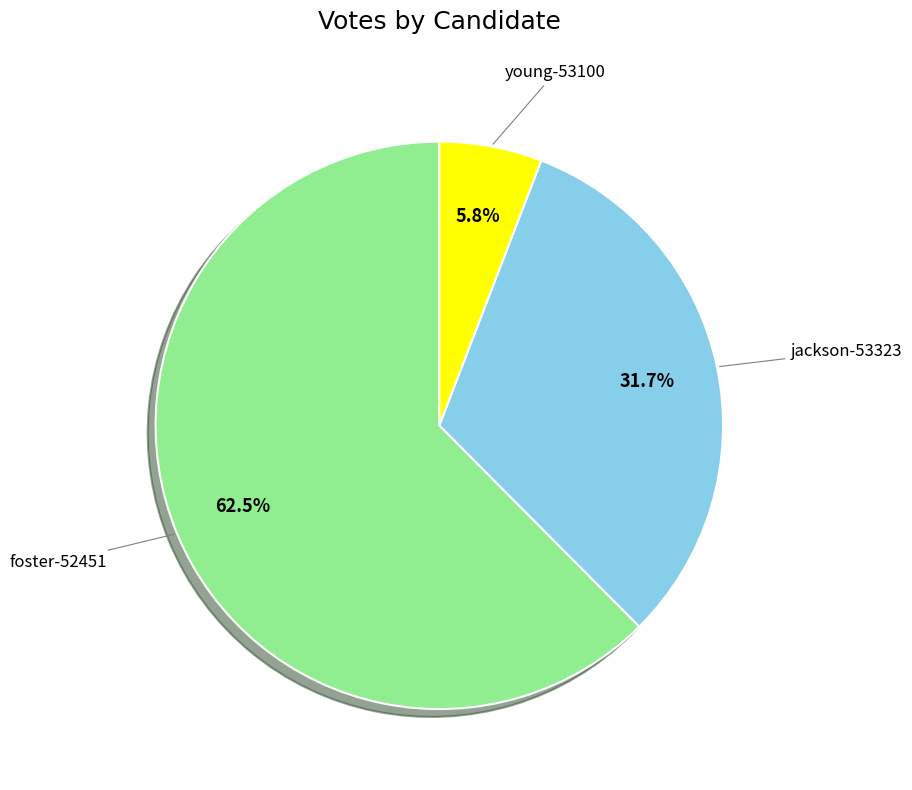

The foster-52451 slice represents 55% of the pie. True or false?

False